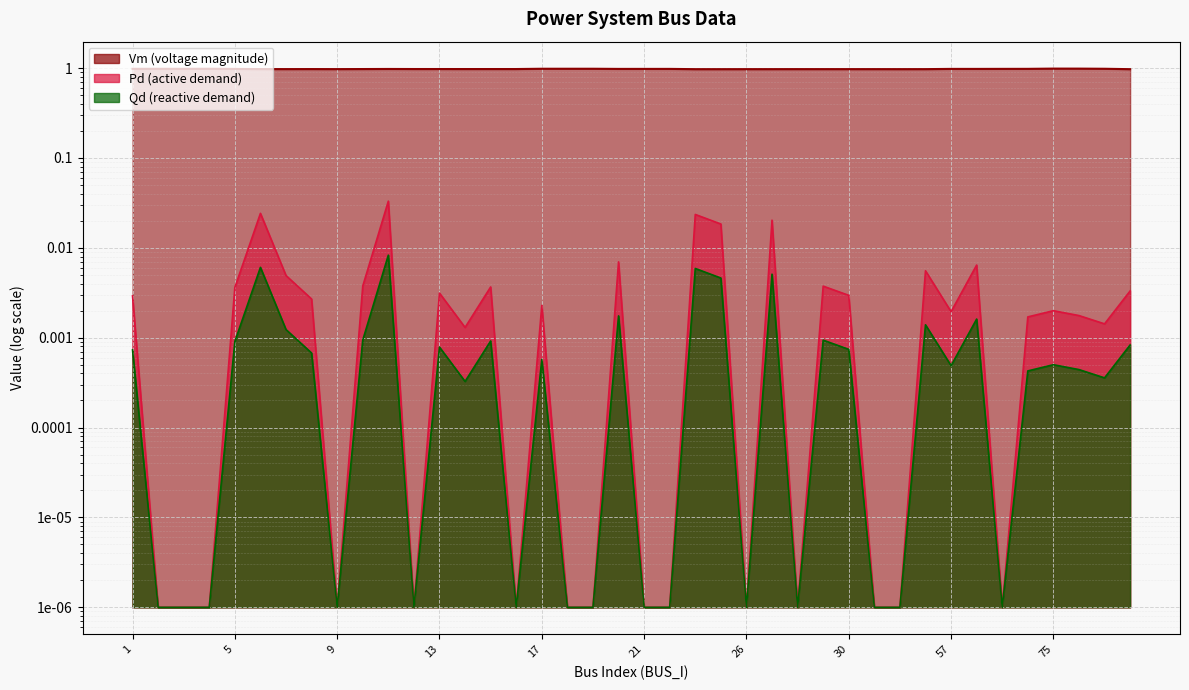

Does the chart display data point markers on the line(s)?

No